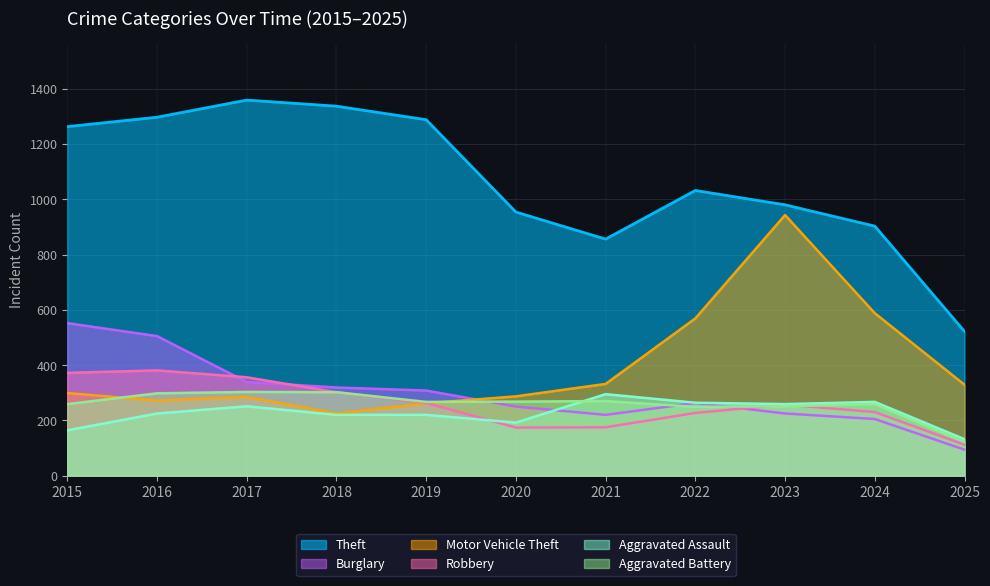

Where does the Aggravated Battery series first go above 267?

2016